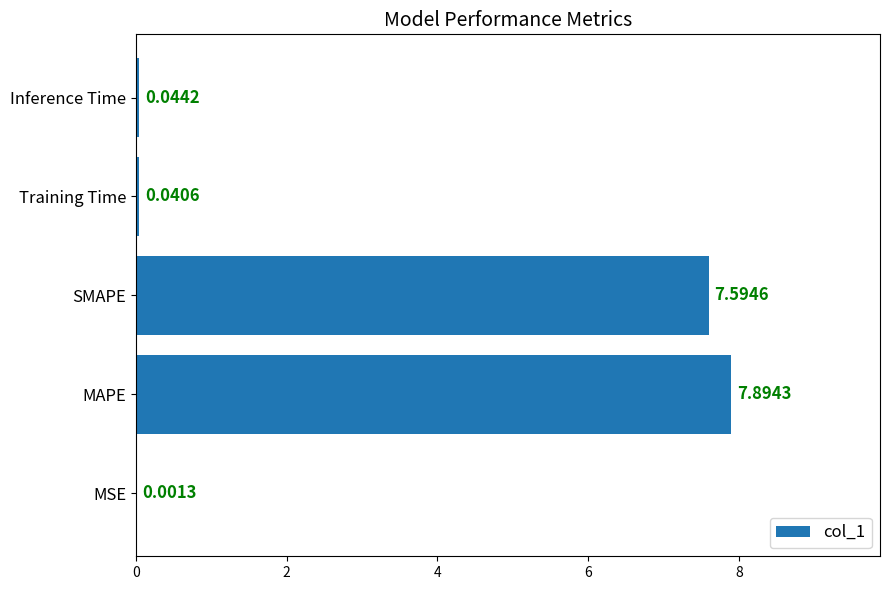

At which label is the value closest to 3?

Inference Time